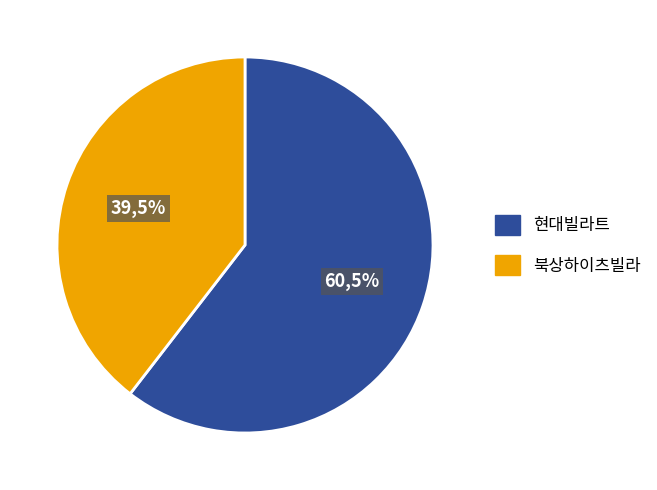

Count the number of slices in the pie.

2